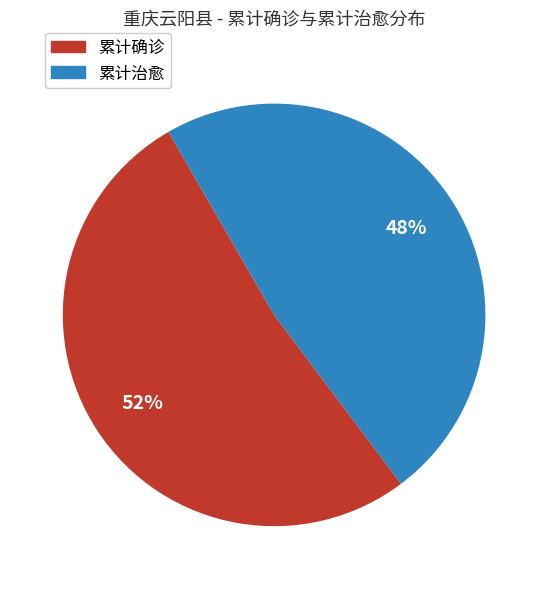

Which slice is the largest?

累计确诊